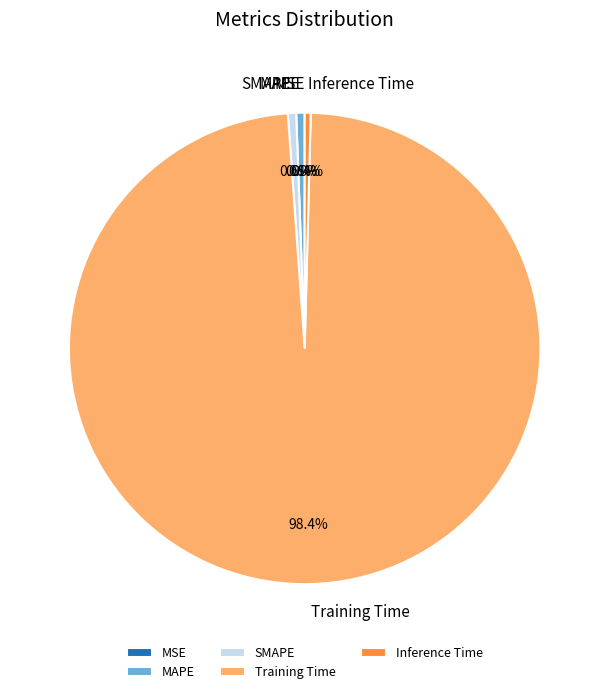

Which category has the biggest portion of the pie?

Training Time